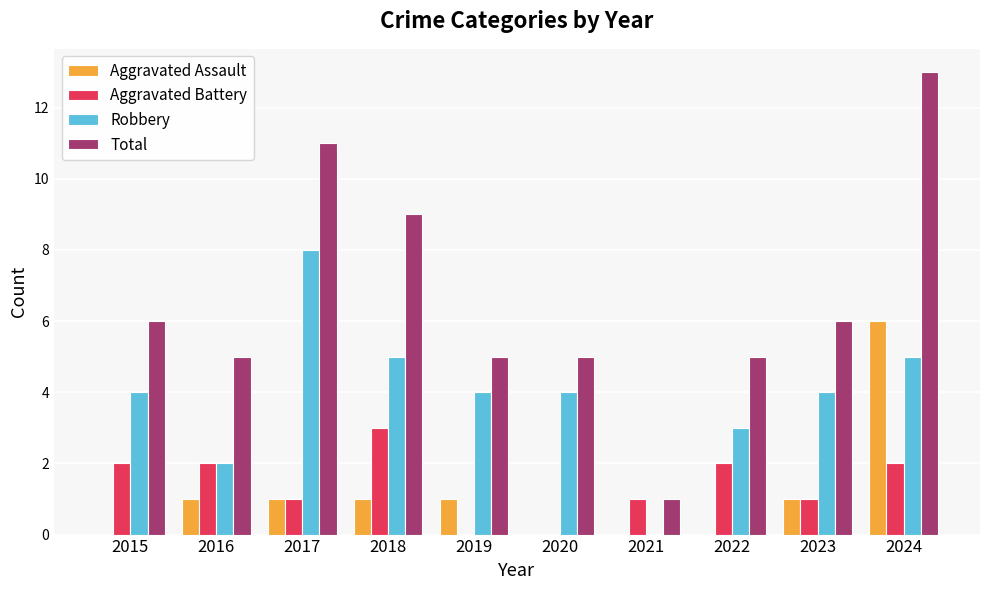

At which category is the sum across all series the highest?

2024